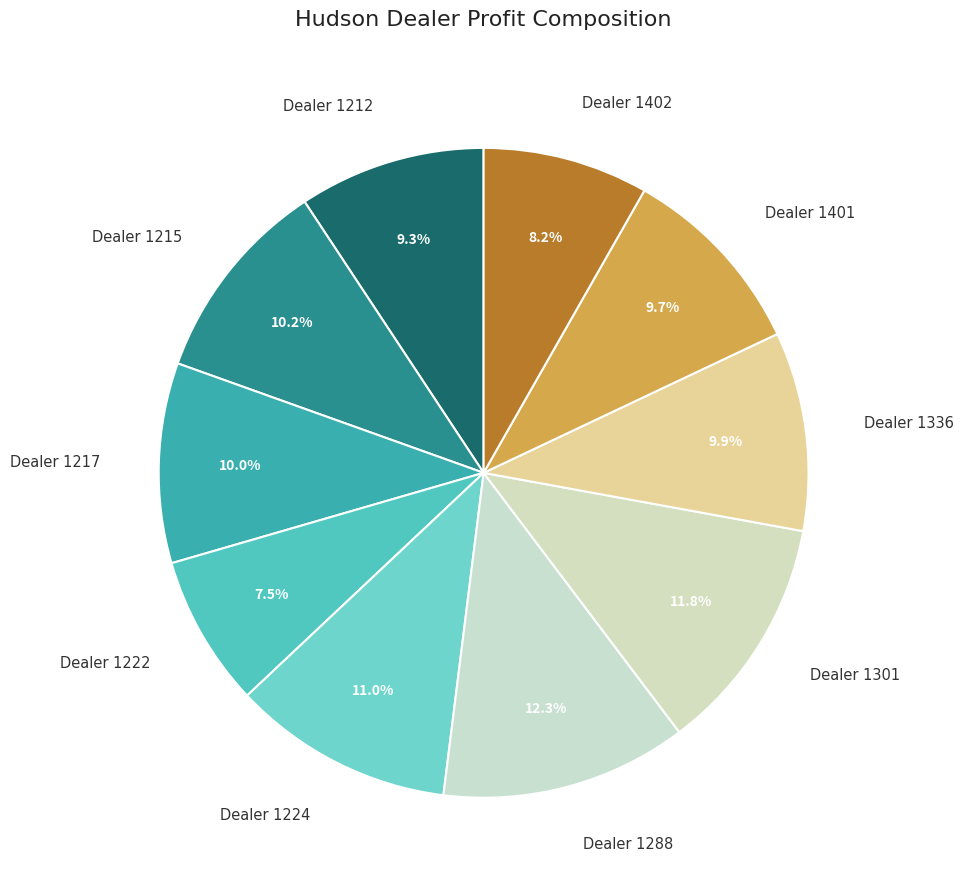

Approximately how many times larger is the value at Dealer 1401 compared to Dealer 1301?

0.8